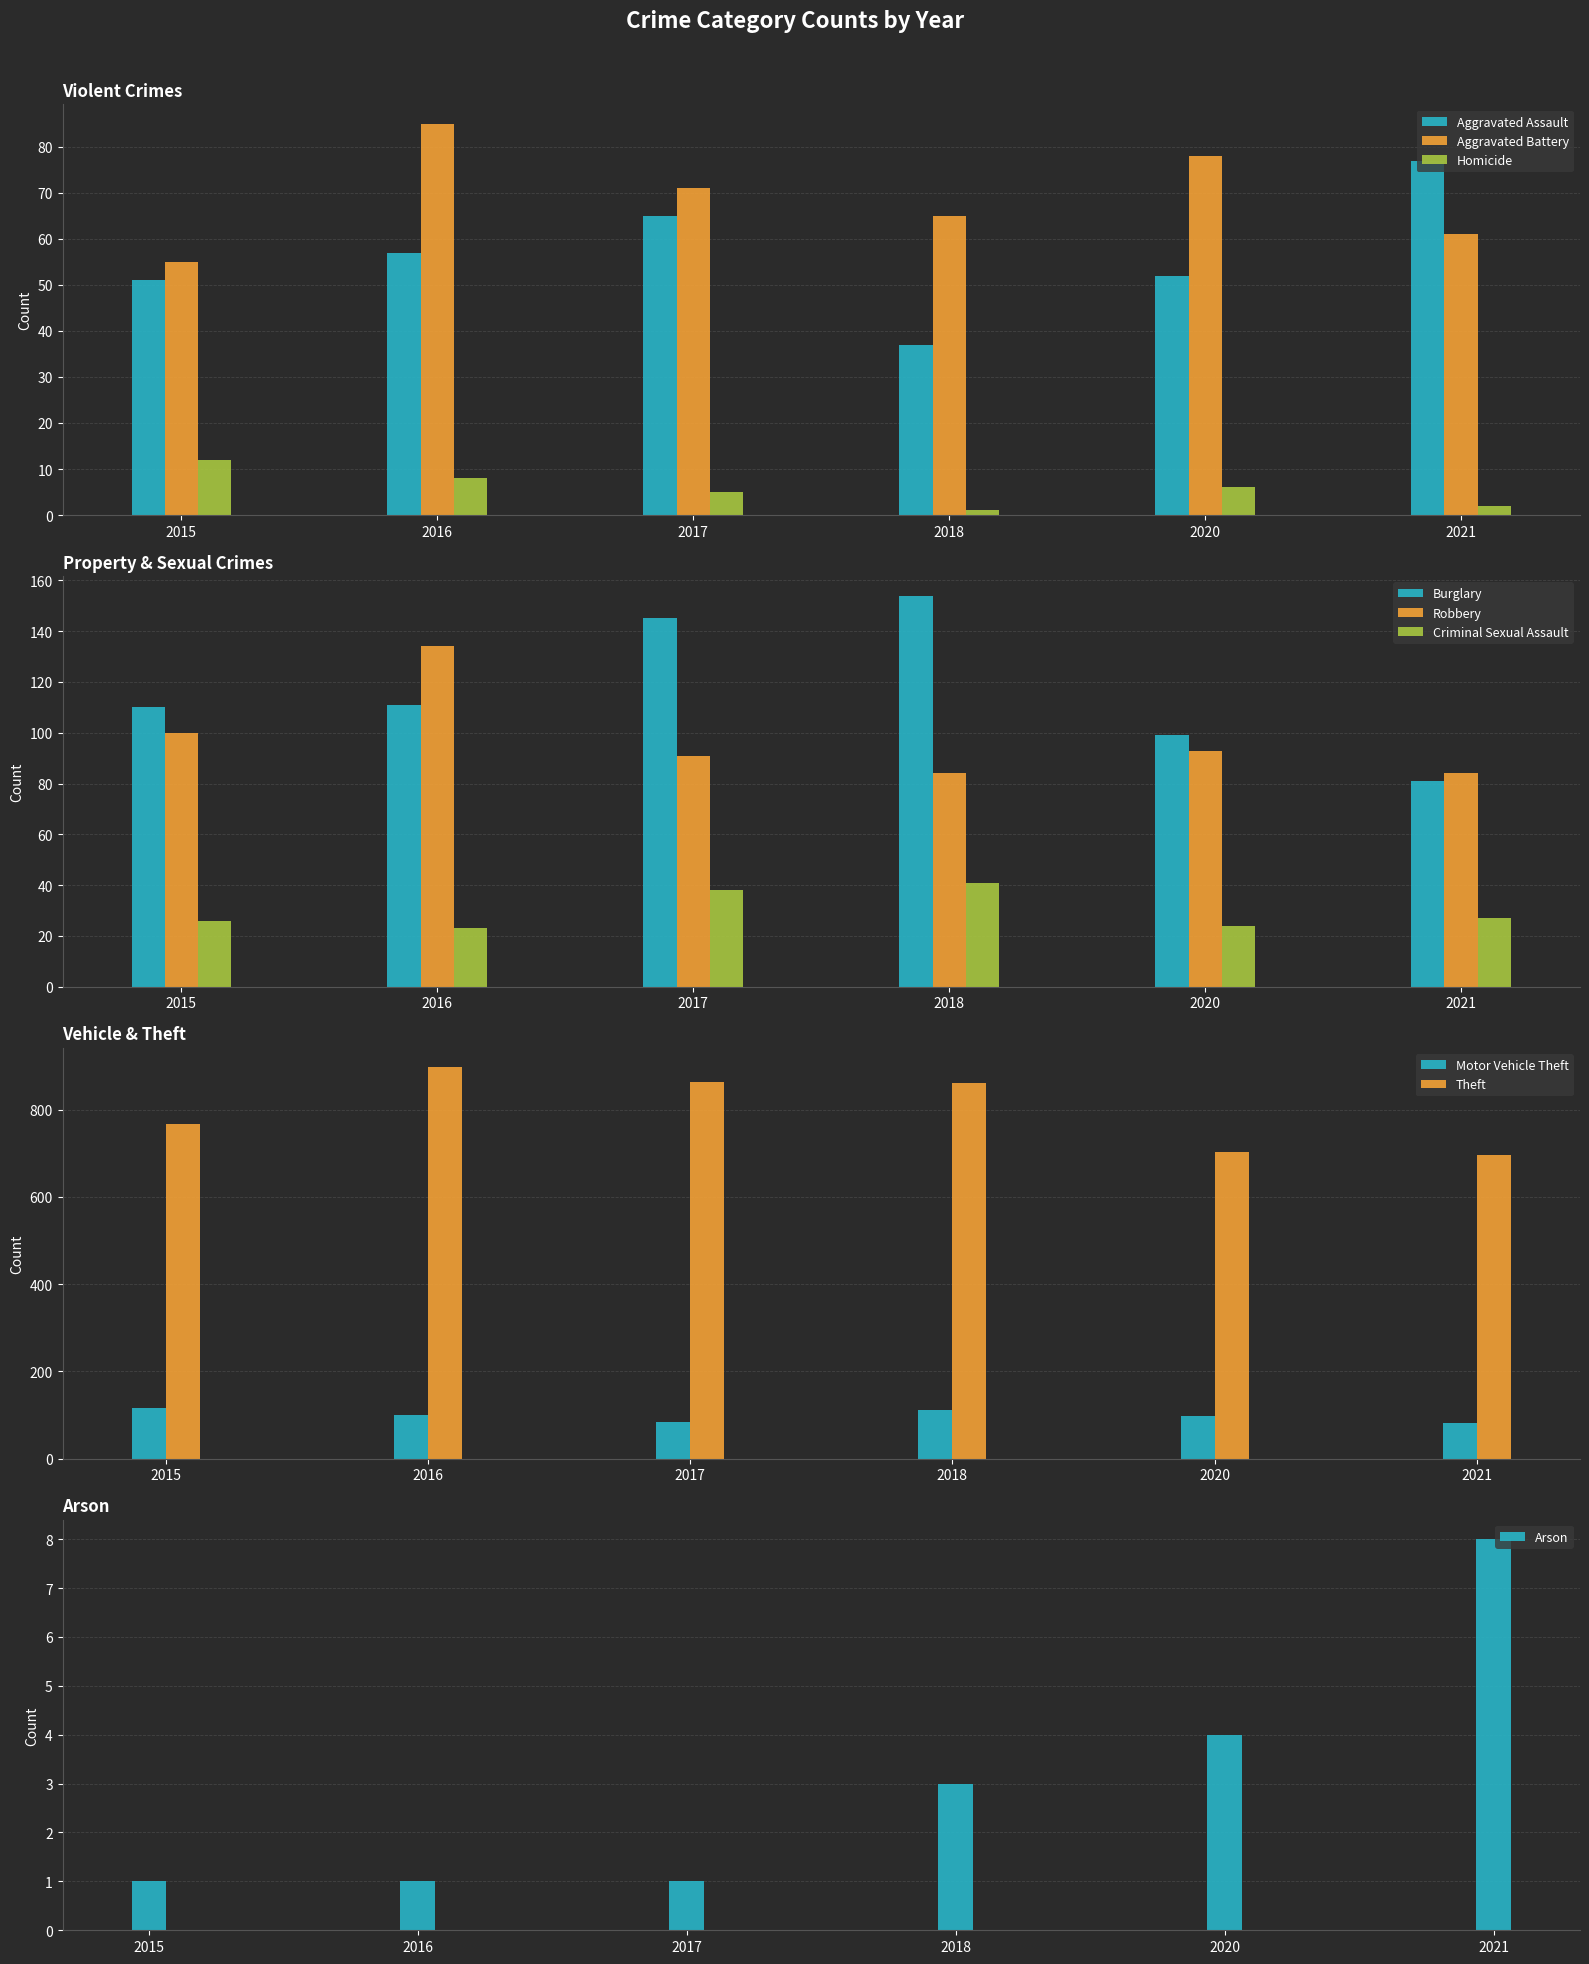

Is the value of Aggravated Assault at 2018 greater than the value of Aggravated Battery at 2015?

No